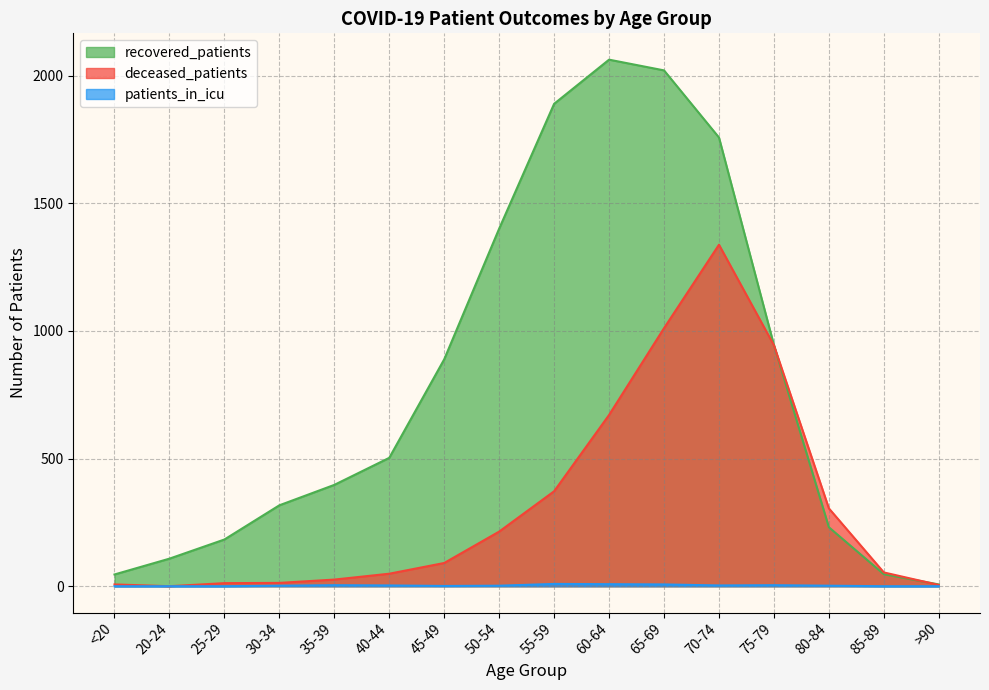

Where is patients_in_icu nearest to the value 4?

35-39